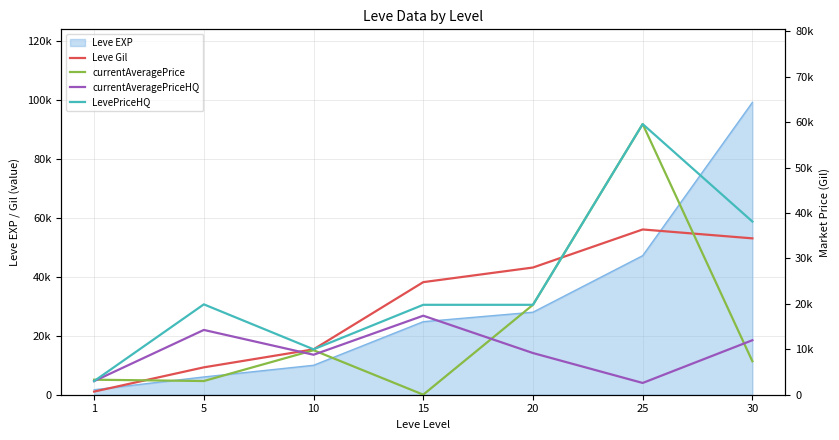

Where does the currentAveragePrice series first go above 7362?

10